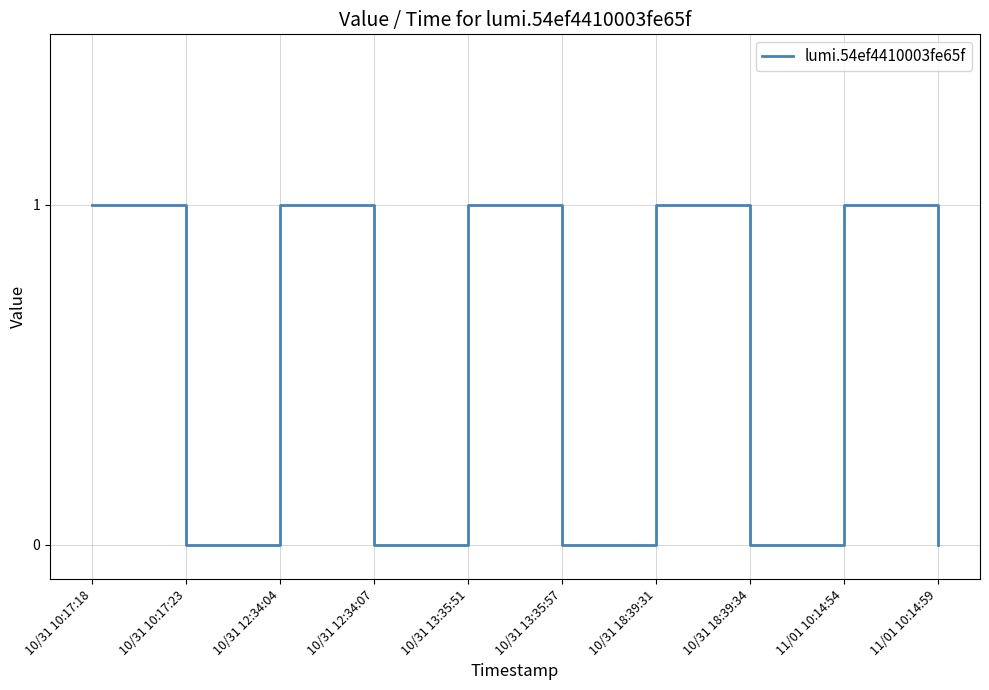

Is it true that the value at 10/31 13:35:51 is 1?

True